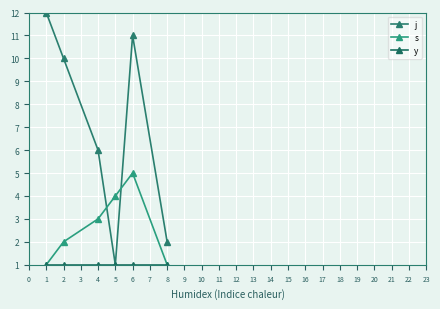

Count the number of categories in the chart.

6